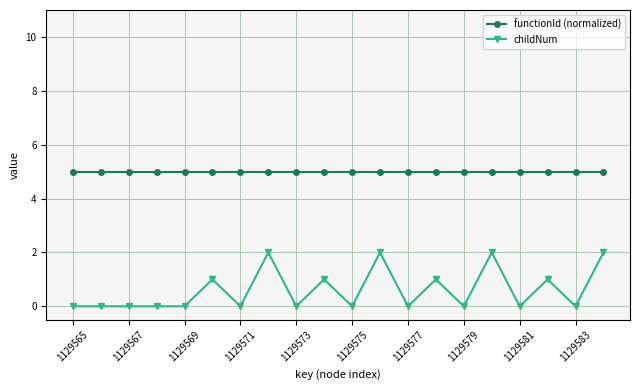

Which series has the widest spread of values?

childNum